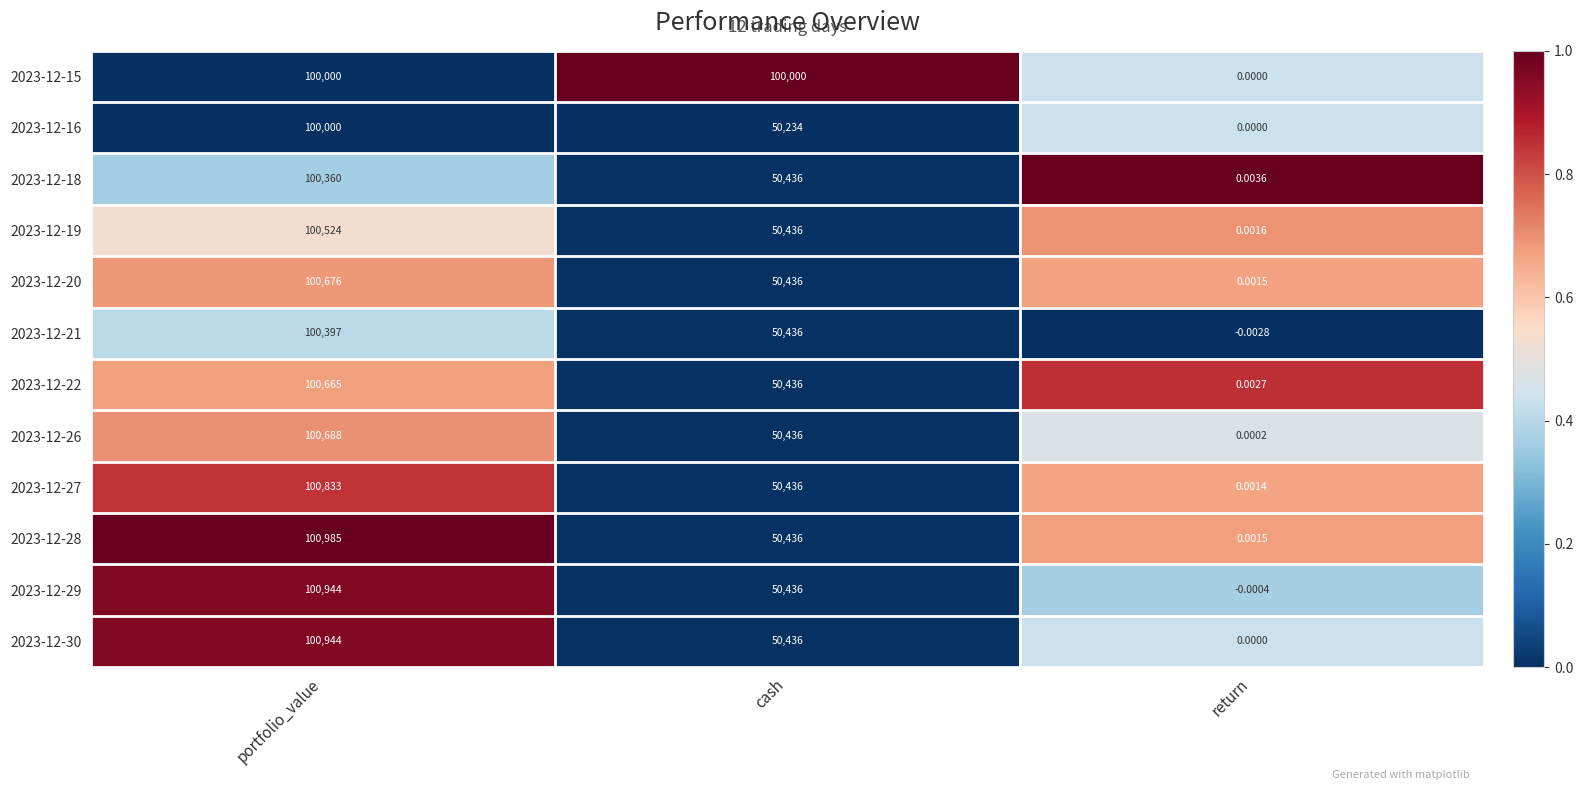

Between portfolio_value and return, which series saw the biggest shift?

2023-12-28